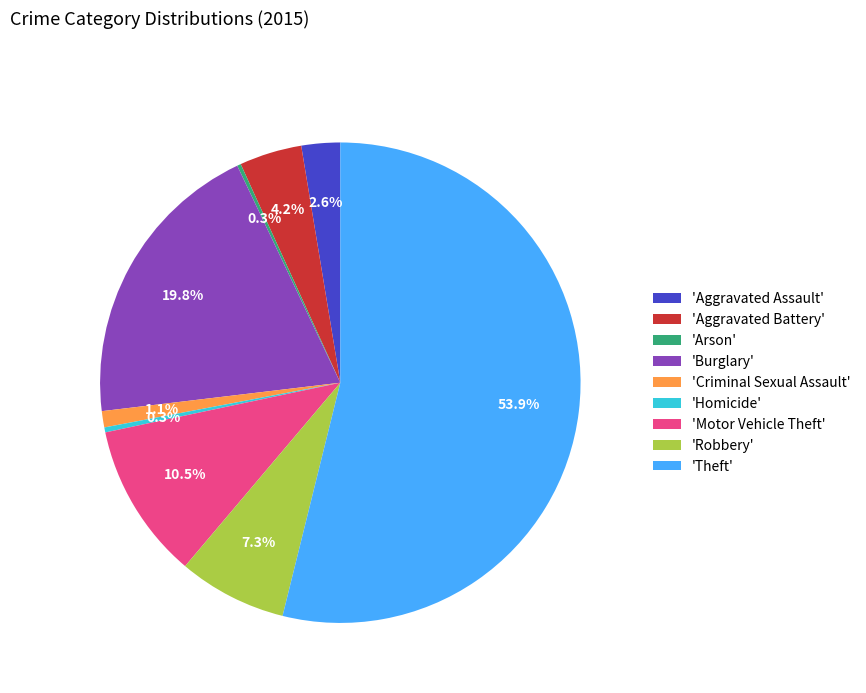

What is the largest slice in the pie chart?

'Theft'